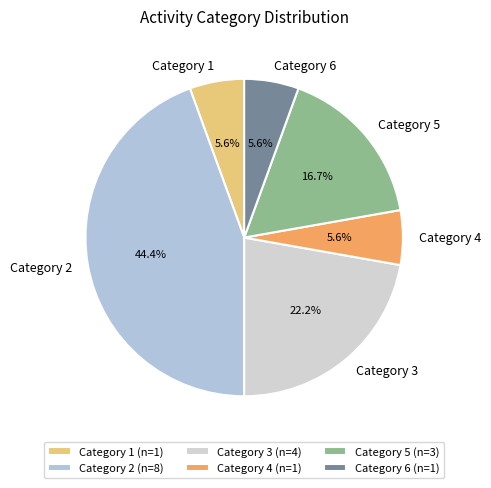

Does Category 3 account for over 50% of the chart?

No